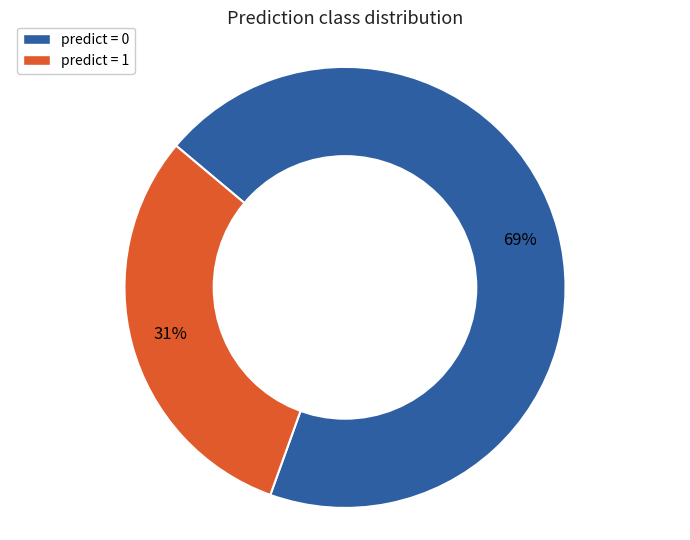

To the nearest percent, what is the average slice percentage?

50%